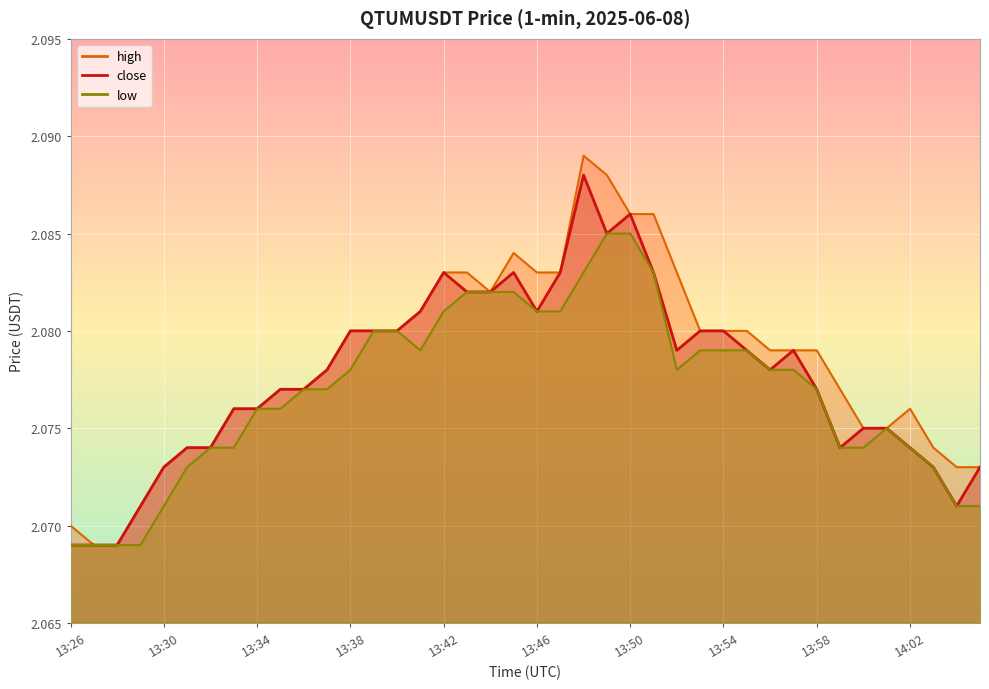

Reading right to left, extract all data points from this chart.

close: 14:05=2.1	14:04=2.1	14:03=2.1	14:02=2.1	14:01=2.1	14:00=2.1	13:59=2.1	13:58=2.1	13:57=2.1	13:56=2.1	13:55=2.1	13:54=2.1	13:53=2.1	13:52=2.1	13:51=2.1	13:50=2.1	13:49=2.1	13:48=2.1	13:47=2.1	13:46=2.1	13:45=2.1	13:44=2.1	13:43=2.1	13:42=2.1	13:41=2.1	13:40=2.1	13:39=2.1	13:38=2.1	13:37=2.1	13:36=2.1	13:35=2.1	13:34=2.1	13:33=2.1	13:32=2.1	13:31=2.1	13:30=2.1	13:29=2.1	13:28=2.1	13:27=2.1	13:26=2.1
high: 14:05=2.1	14:04=2.1	14:03=2.1	14:02=2.1	14:01=2.1	14:00=2.1	13:59=2.1	13:58=2.1	13:57=2.1	13:56=2.1	13:55=2.1	13:54=2.1	13:53=2.1	13:52=2.1	13:51=2.1	13:50=2.1	13:49=2.1	13:48=2.1	13:47=2.1	13:46=2.1	13:45=2.1	13:44=2.1	13:43=2.1	13:42=2.1	13:41=2.1	13:40=2.1	13:39=2.1	13:38=2.1	13:37=2.1	13:36=2.1	13:35=2.1	13:34=2.1	13:33=2.1	13:32=2.1	13:31=2.1	13:30=2.1	13:29=2.1	13:28=2.1	13:27=2.1	13:26=2.1
low: 14:05=2.1	14:04=2.1	14:03=2.1	14:02=2.1	14:01=2.1	14:00=2.1	13:59=2.1	13:58=2.1	13:57=2.1	13:56=2.1	13:55=2.1	13:54=2.1	13:53=2.1	13:52=2.1	13:51=2.1	13:50=2.1	13:49=2.1	13:48=2.1	13:47=2.1	13:46=2.1	13:45=2.1	13:44=2.1	13:43=2.1	13:42=2.1	13:41=2.1	13:40=2.1	13:39=2.1	13:38=2.1	13:37=2.1	13:36=2.1	13:35=2.1	13:34=2.1	13:33=2.1	13:32=2.1	13:31=2.1	13:30=2.1	13:29=2.1	13:28=2.1	13:27=2.1	13:26=2.1